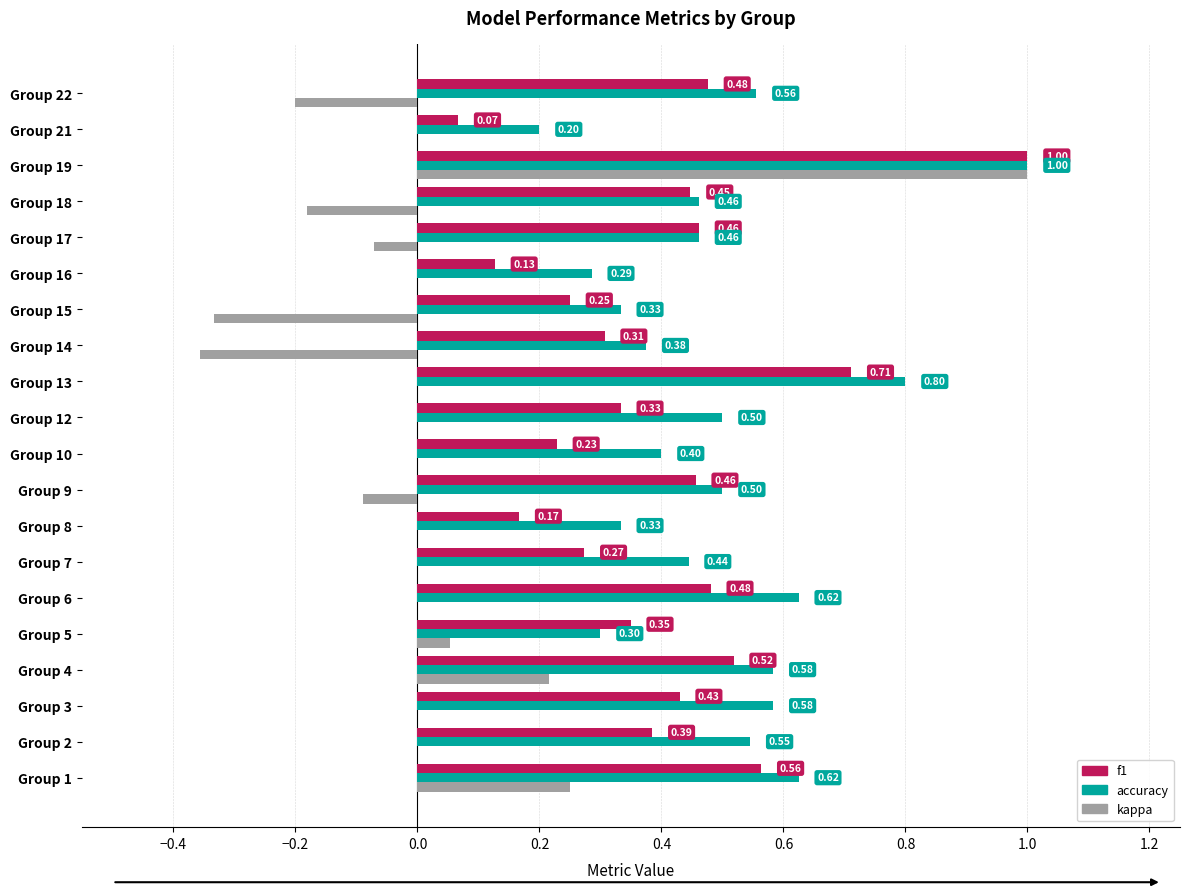

What is the average value of the f1 series?

0.4